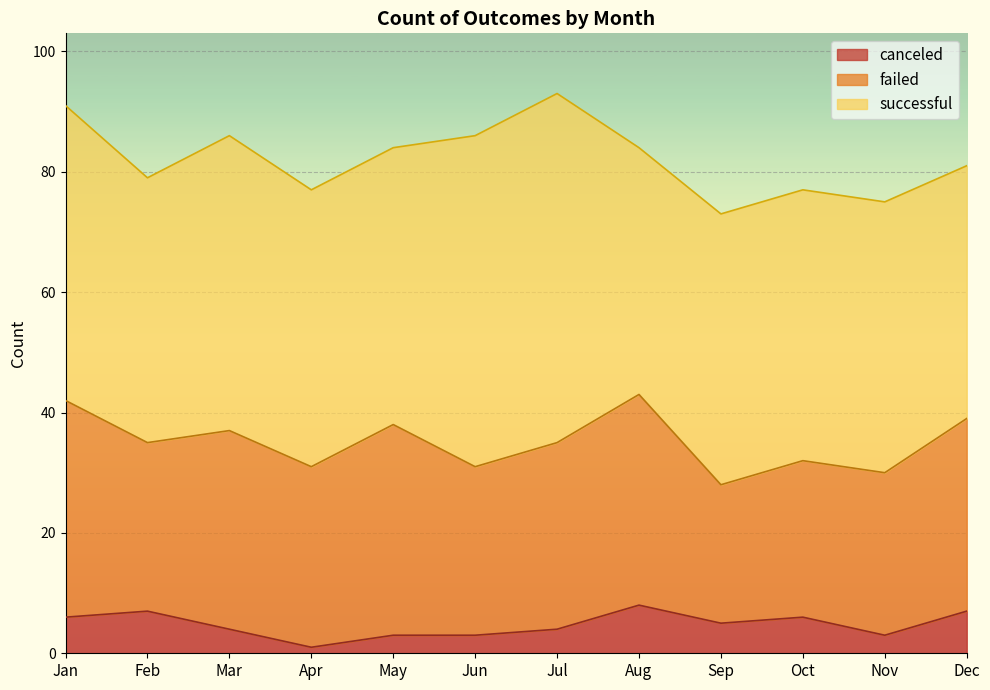

True or false: canceled and failed intersect in this chart.

False